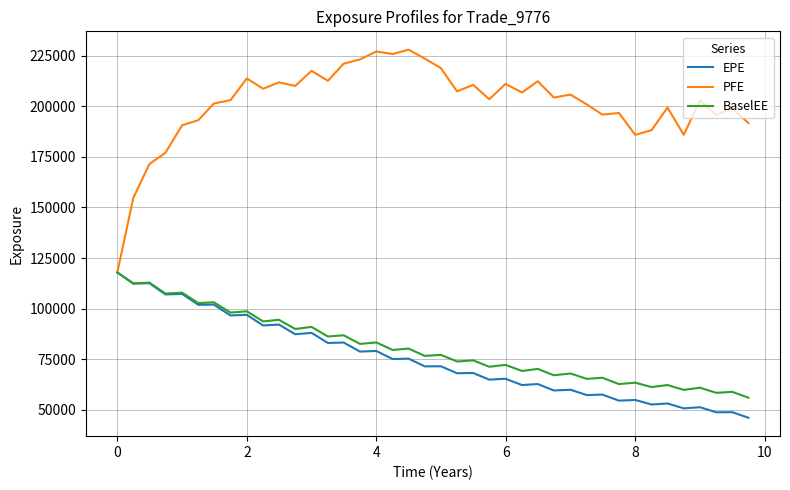

Which series has the largest total across all categories?

PFE